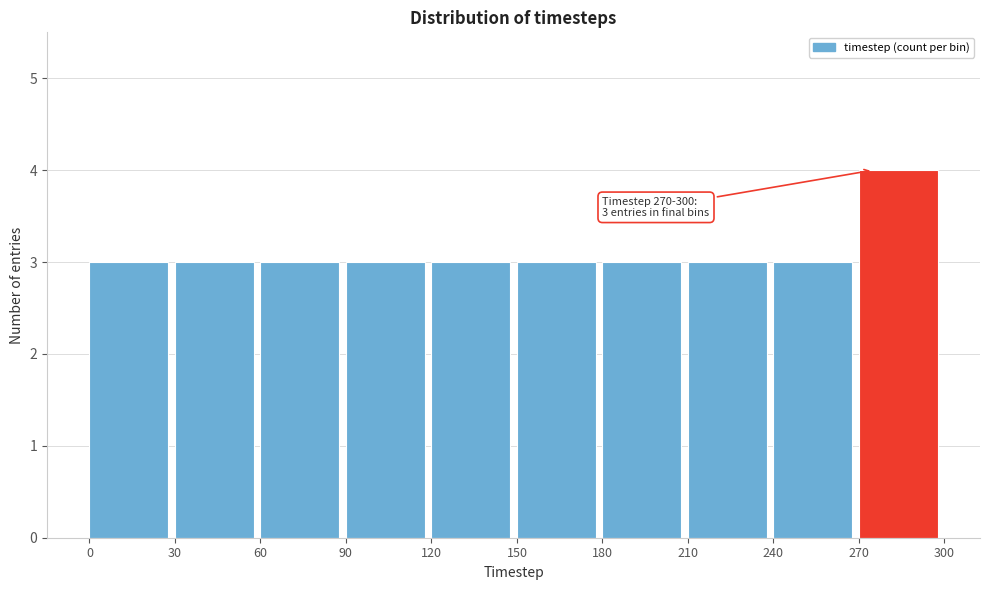

Over which range of the x-axis is the bar tallest?

270 to 300